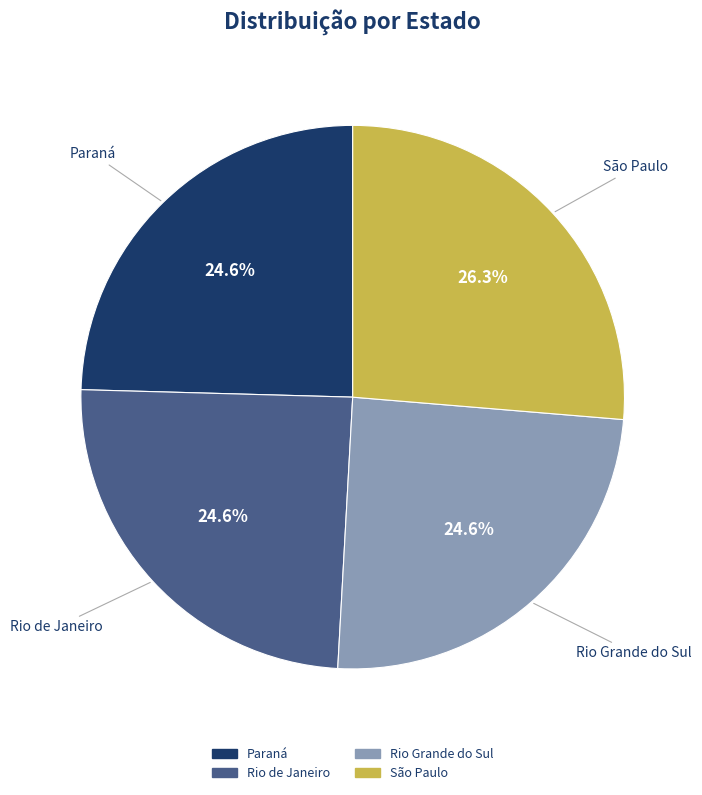

Does Paraná represent more than half of the total?

No